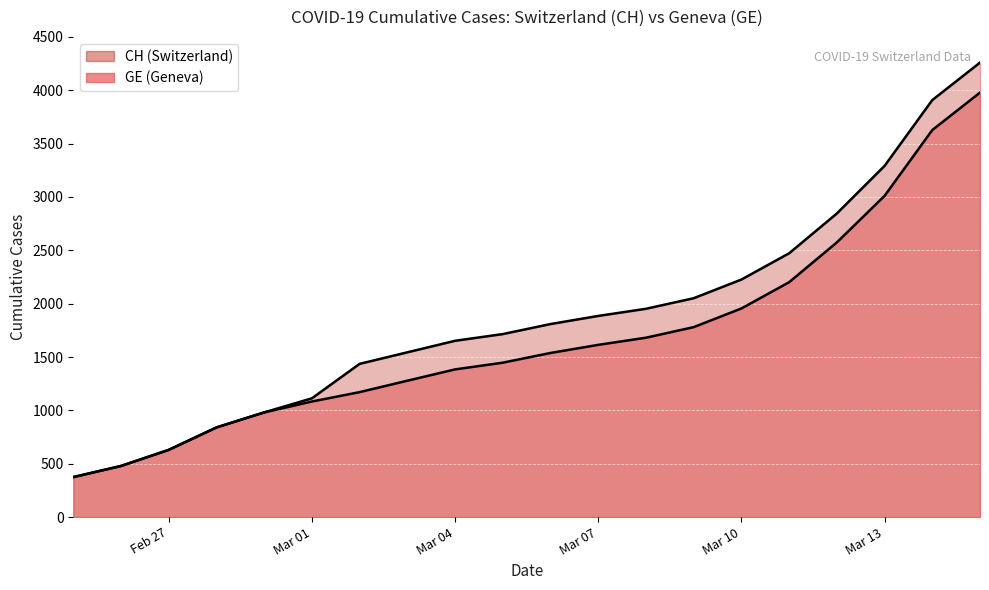

Count the number of data series in this chart.

2